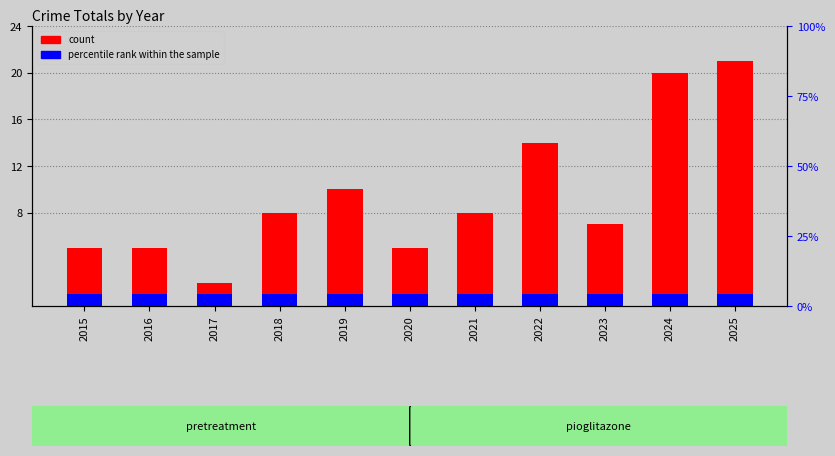

Which series has the largest total across all categories?

count